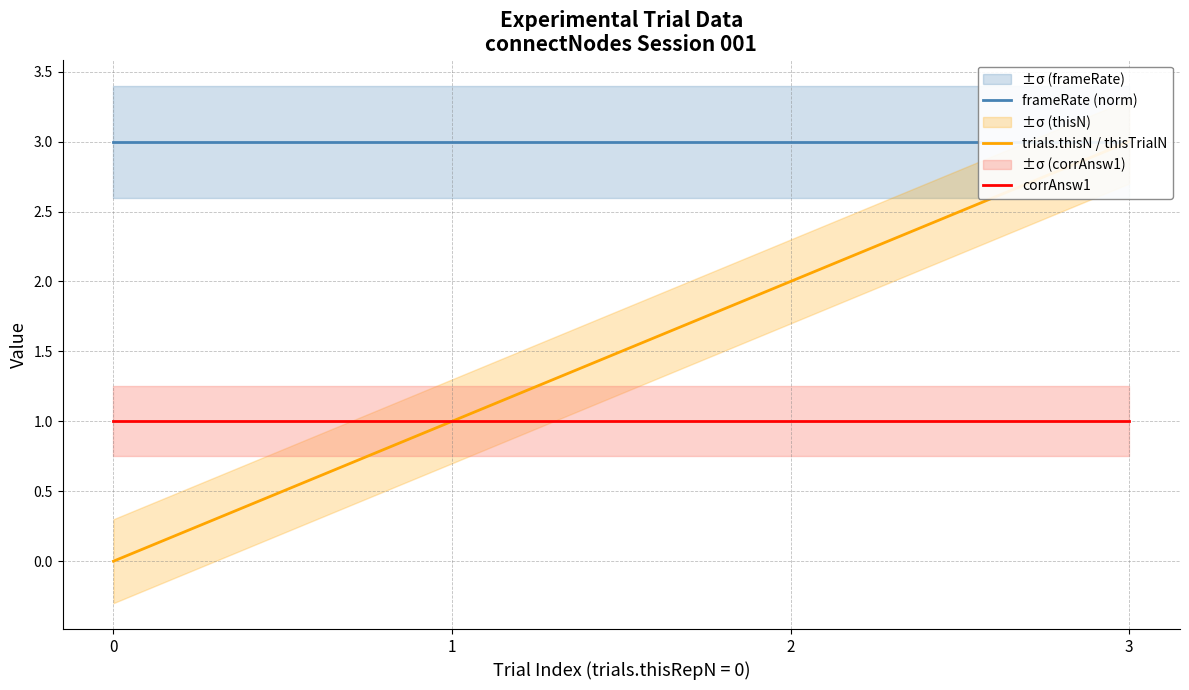

What is the total value across all series at 2?

6